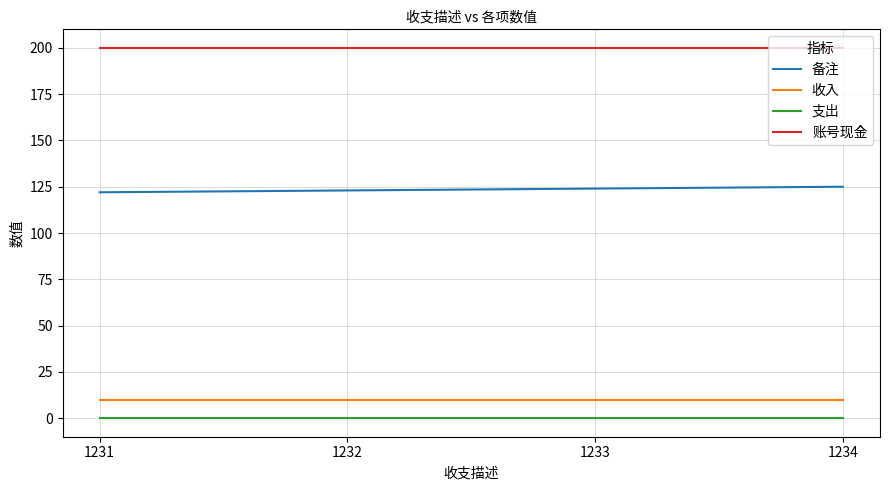

At how many categories does at least one series exceed 131?

4